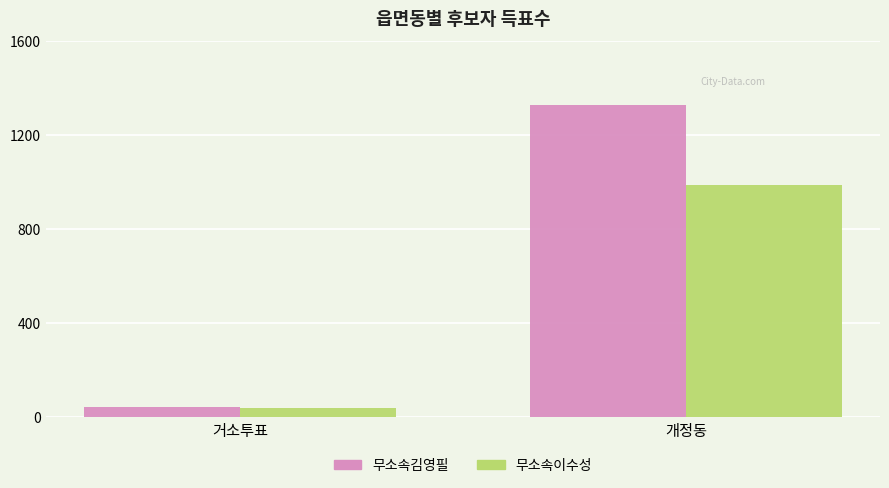

What are all the series names shown in the legend?

무소속김영필, 무소속이수성